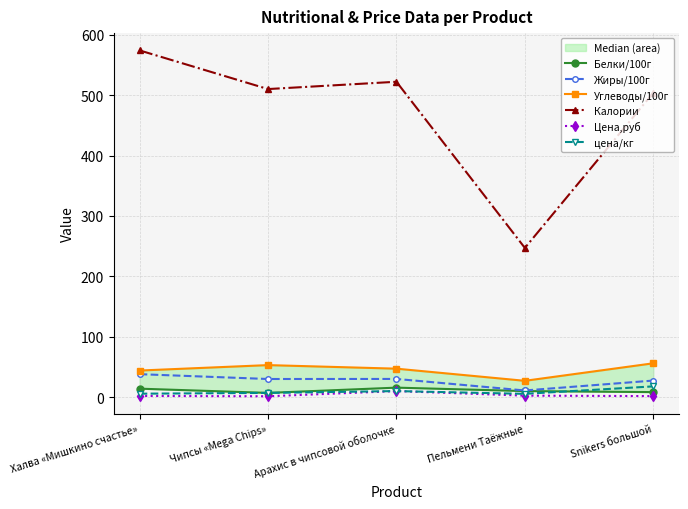

At how many categories does at least one series exceed 562?

1